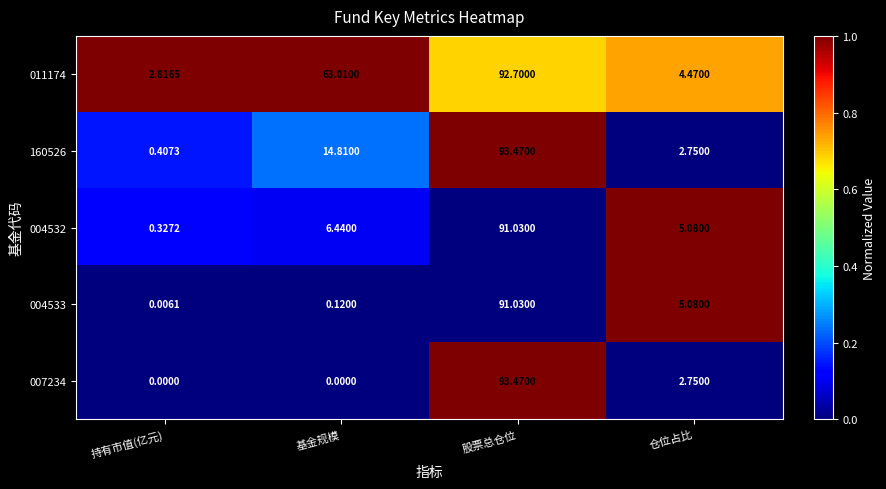

Between 基金规模 and 仓位占比, which series saw the biggest shift?

011174